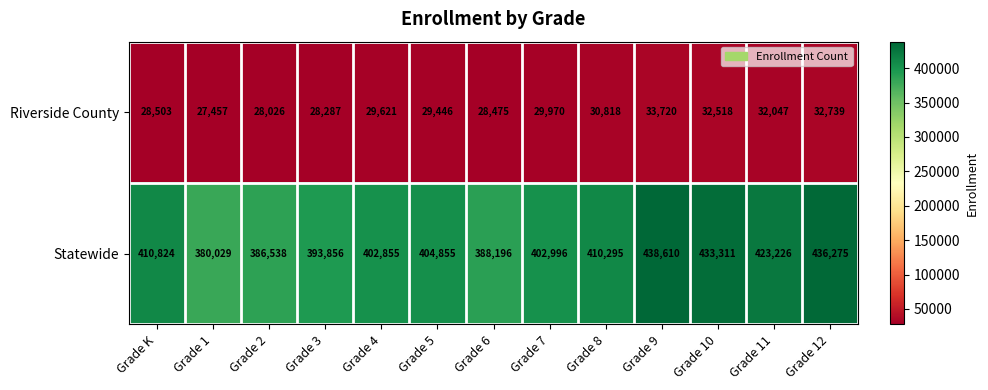

At which category is the sum across all series the highest?

Grade 9